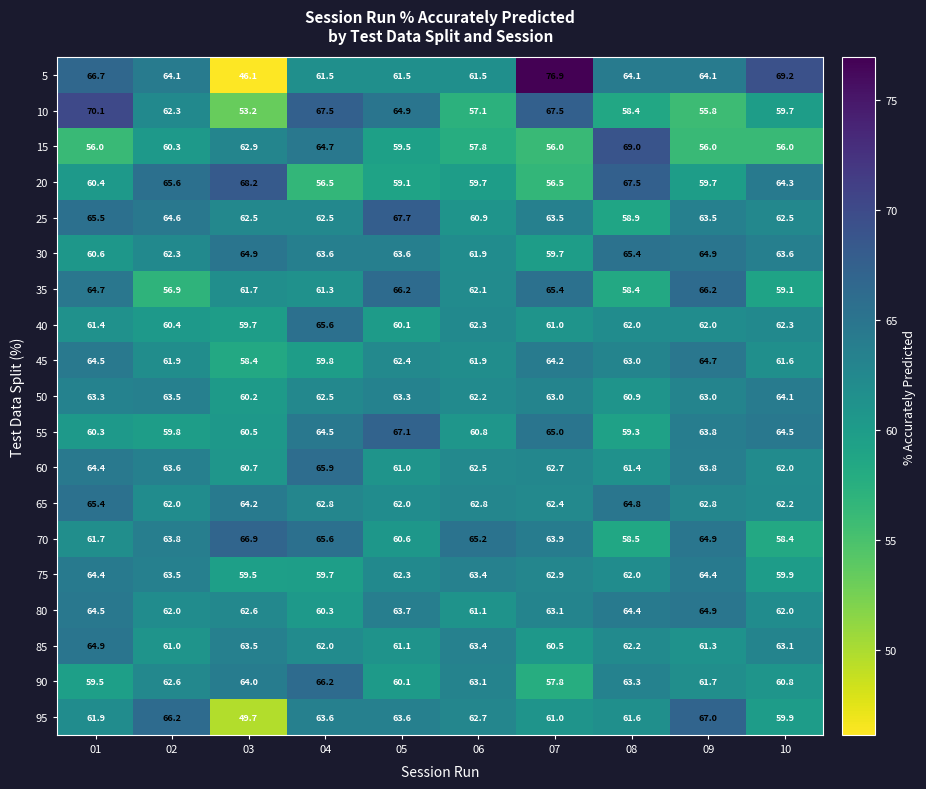

How many data points in 55 are above 63?

5